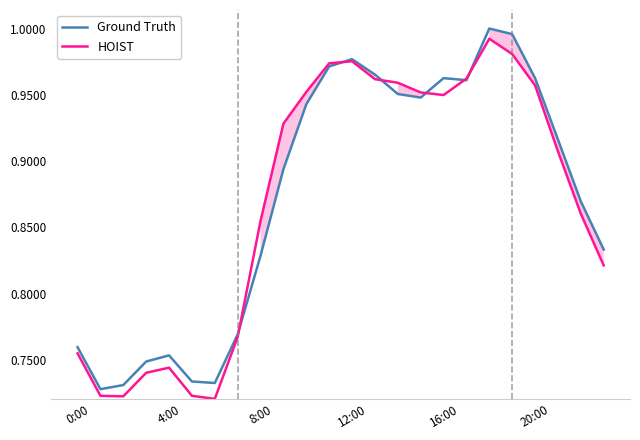

How many lines are shown in the chart?

2